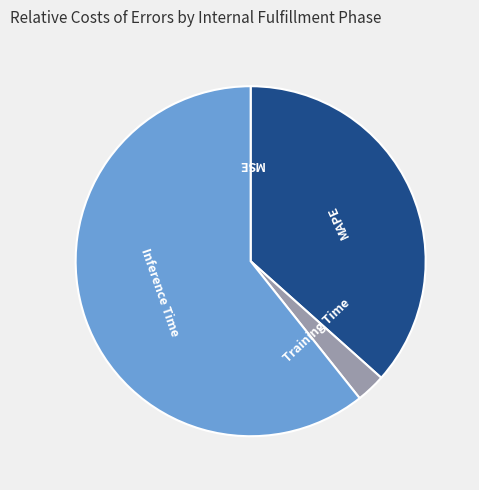

Does any single category account for the majority?

Yes